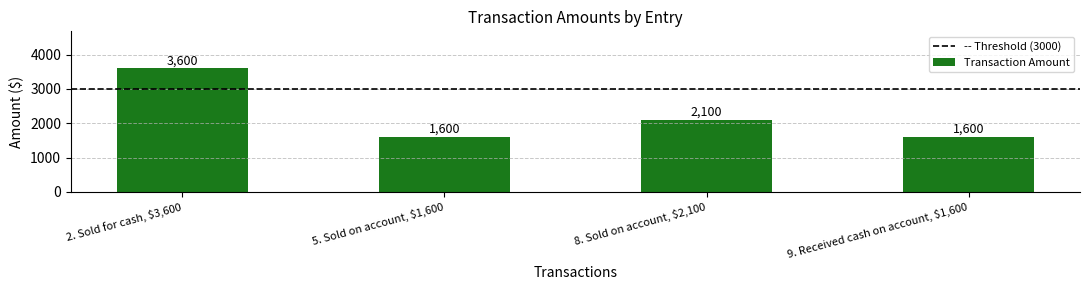

At which label is the value closest to 2600?

8. Sold on account, $2,100